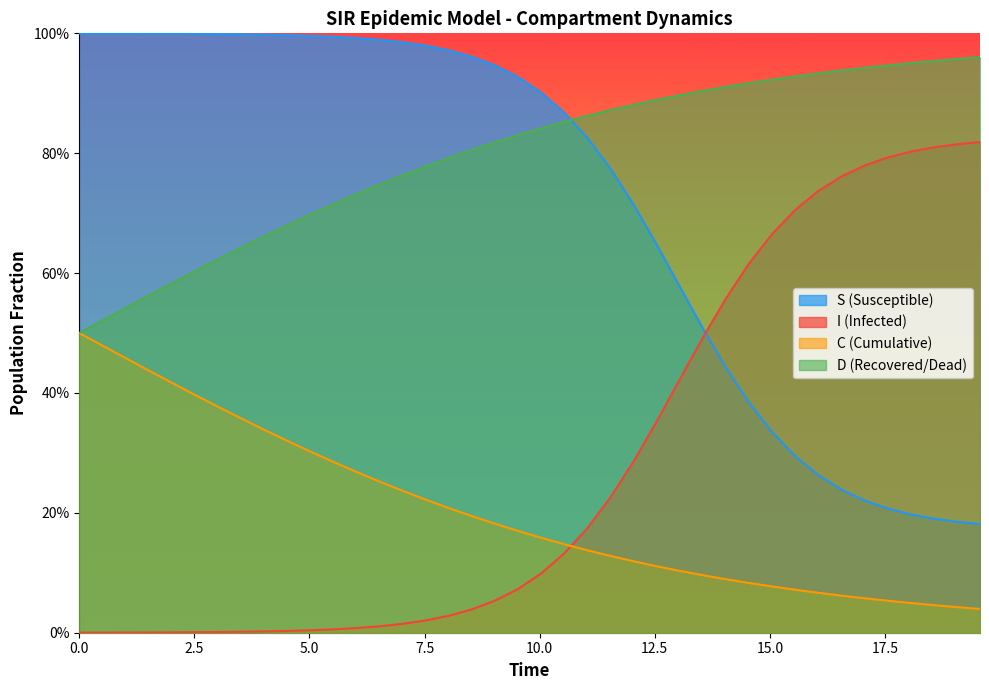

What are all the series names shown in the legend?

S, I, C, D